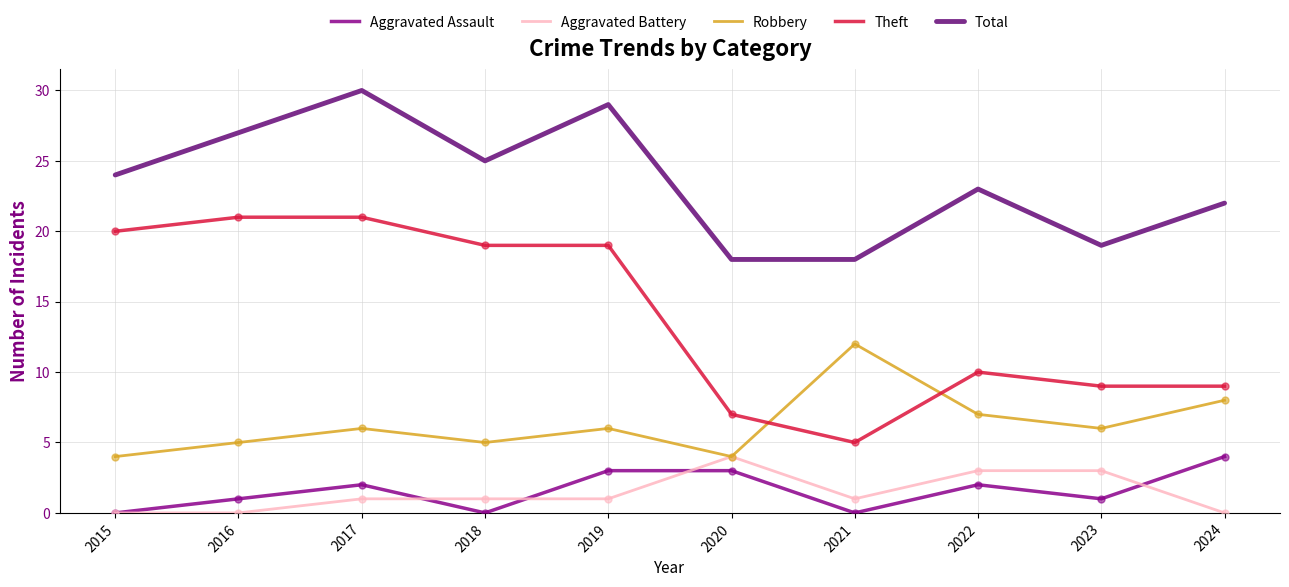

What is the sum of the Theft values at 2015 and 2016?

41